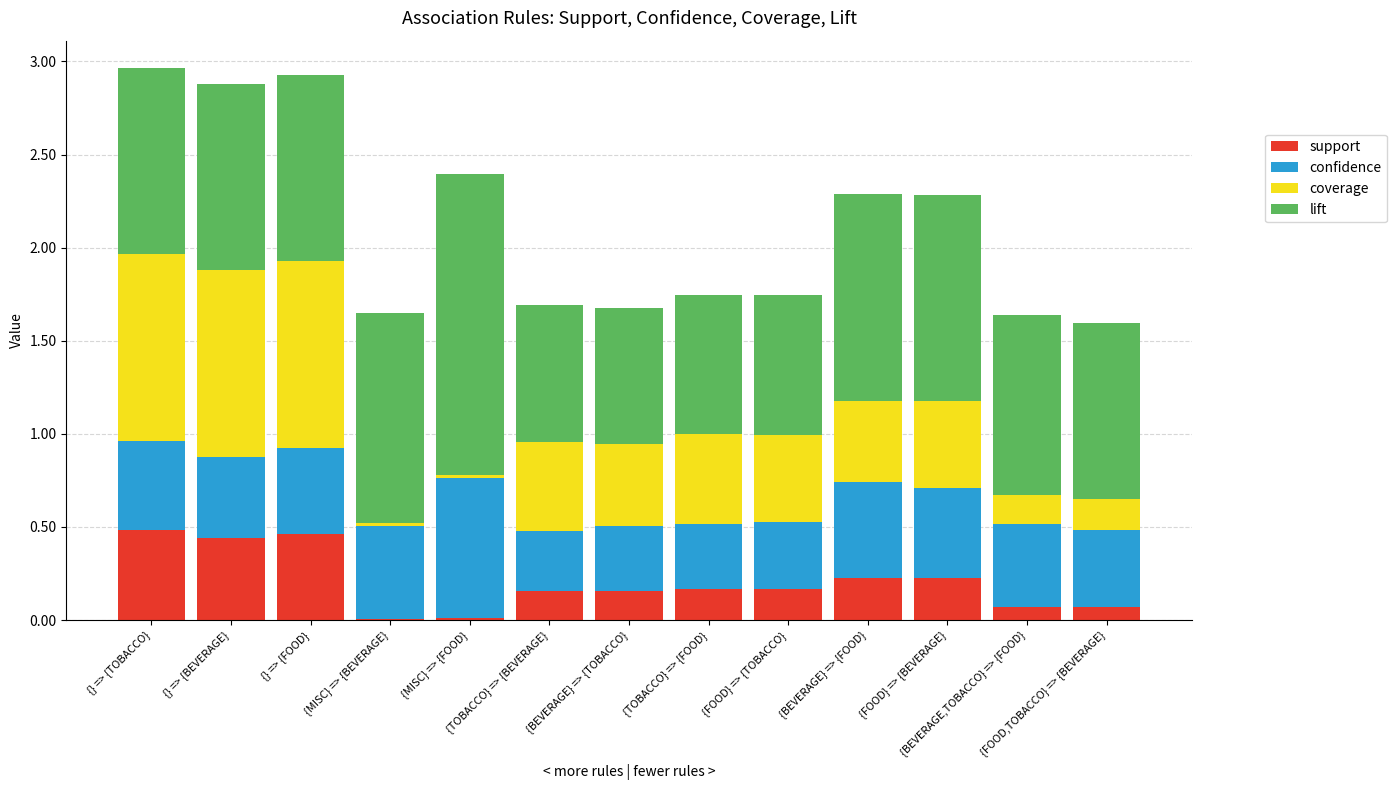

How many series are shown in this chart?

4